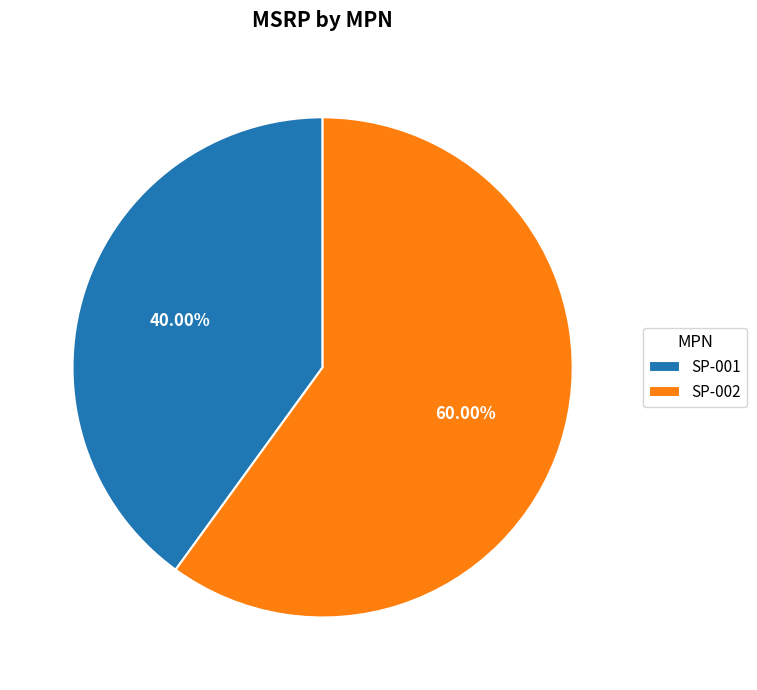

Count the number of slices in the pie.

2